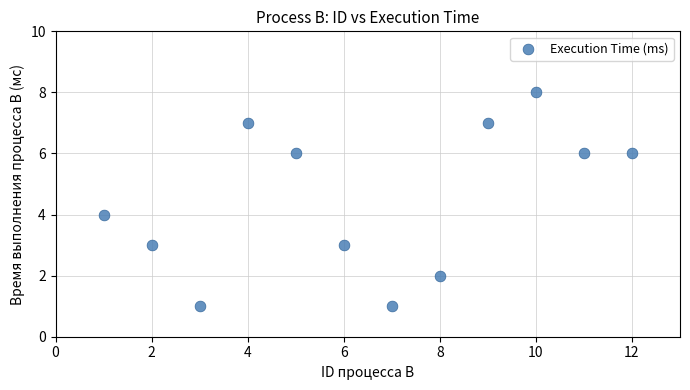

What is the range of Y values (max minus min)?

7